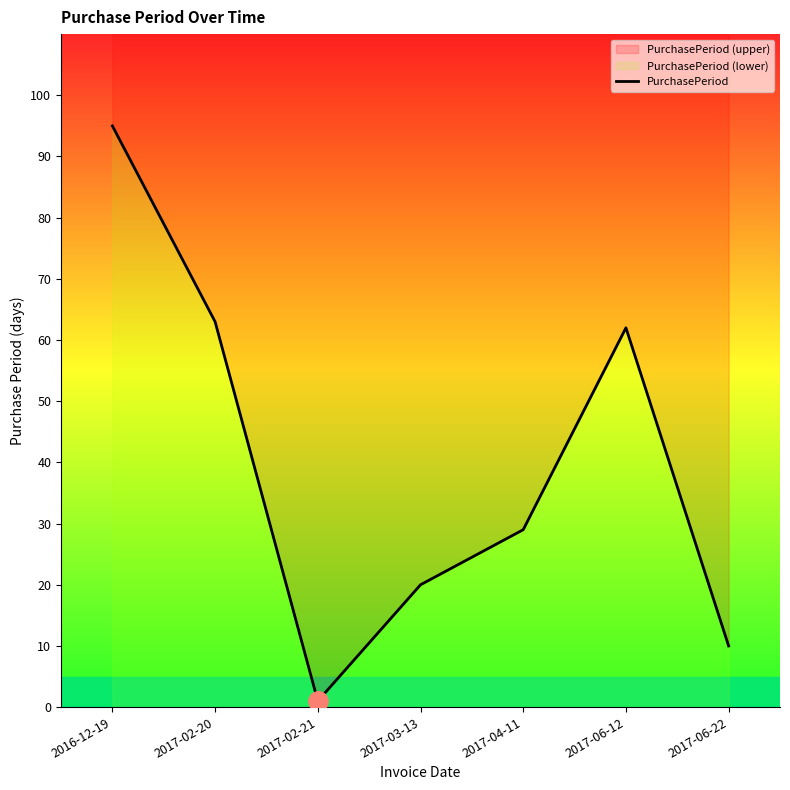

List the labels in order of value, largest first.

2016-12-19, 2017-02-20, 2017-06-12, 2017-04-11, 2017-03-13, 2017-06-22, 2017-02-21